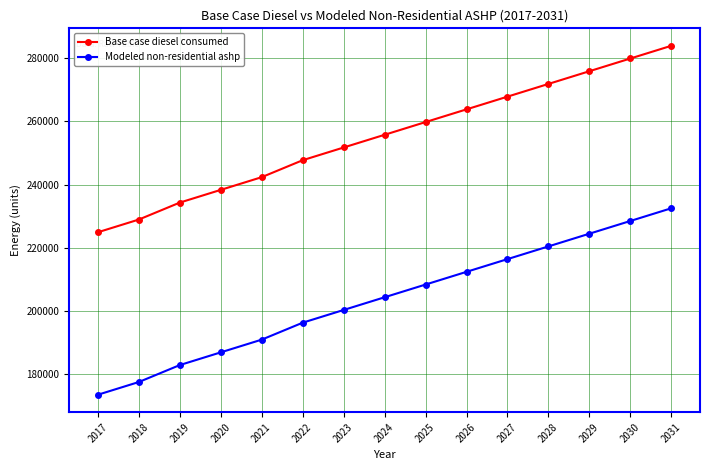

What is the difference between the highest and lowest values at 2026?

51399.7